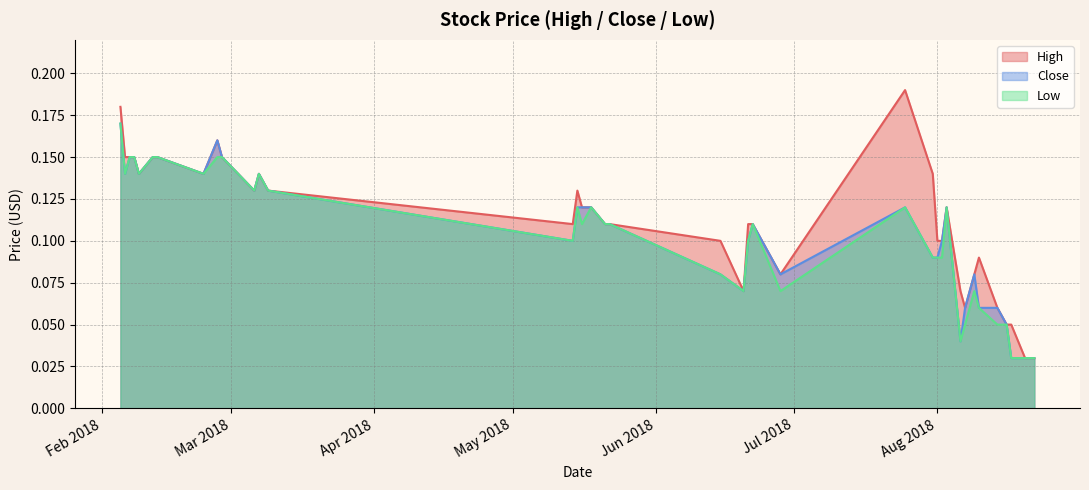

How many lines are shown in the chart?

3